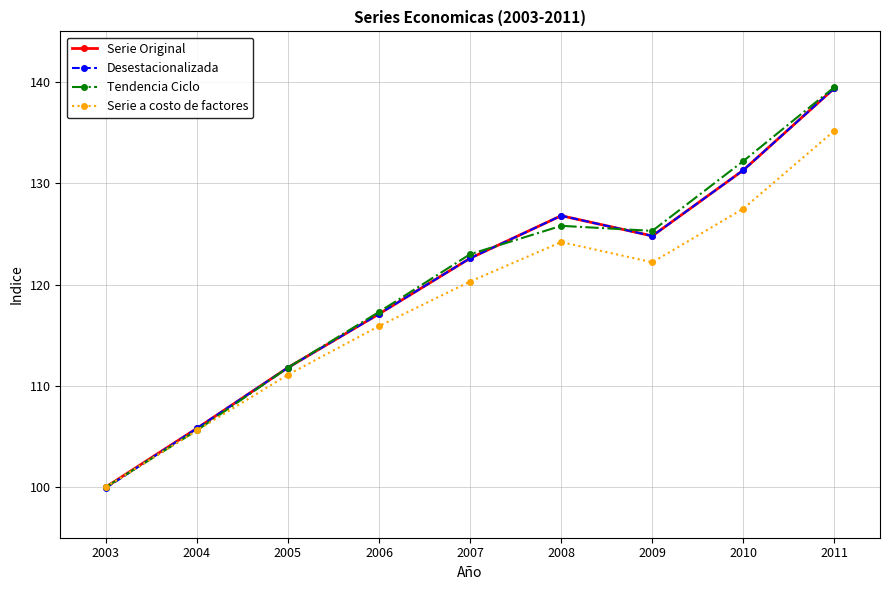

List the labels in order of Serie Original value, smallest first.

2003, 2004, 2005, 2006, 2007, 2009, 2008, 2010, 2011